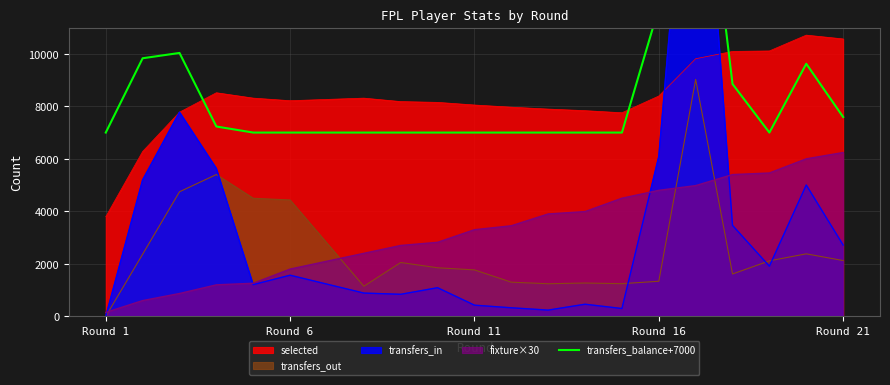

How many data points are above 7000?

8